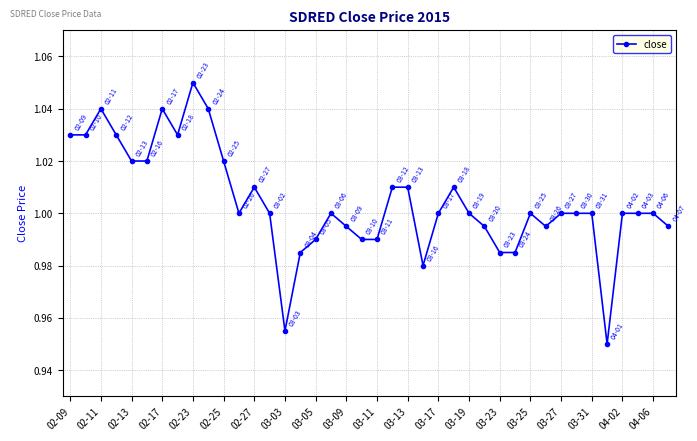

What is the sum of all values?

40.2